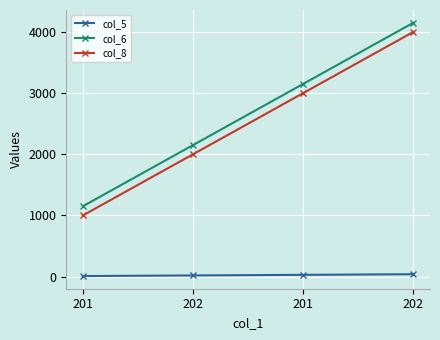

What is the label of the 4th point from the left?

202